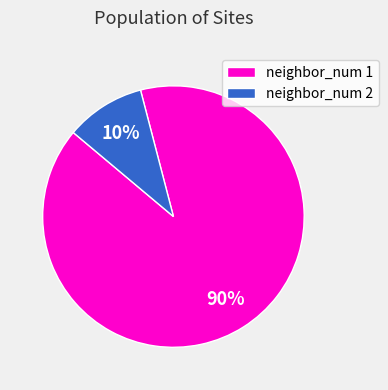

Which slice is the largest?

neighbor_num 1